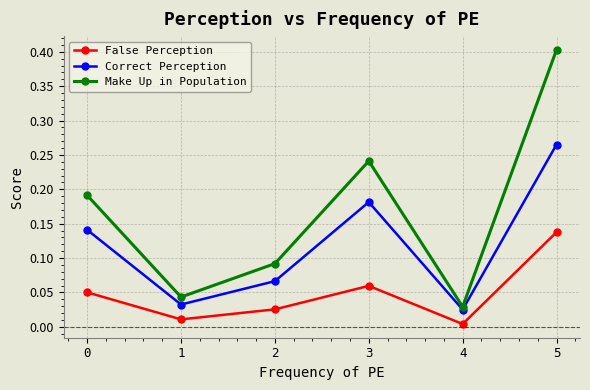

True or false: Make Up in Population has a value of 0.1 at 1.

False